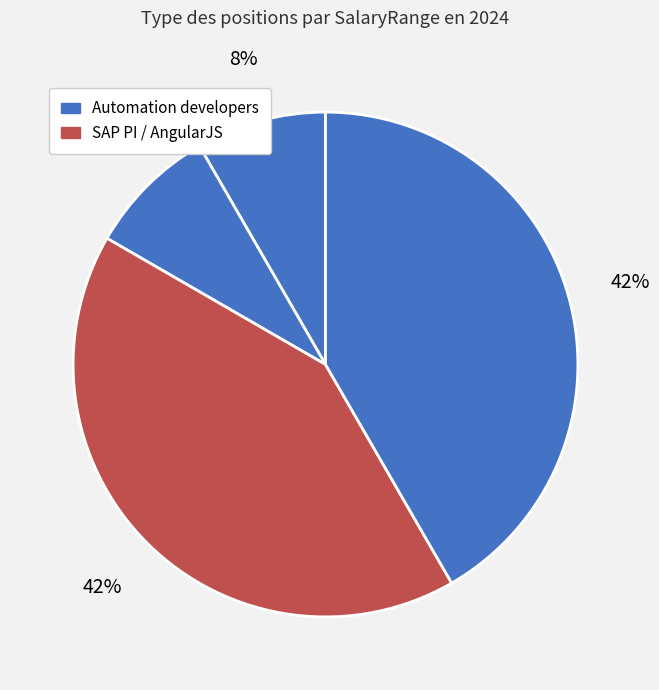

How many segments does this pie chart have?

4